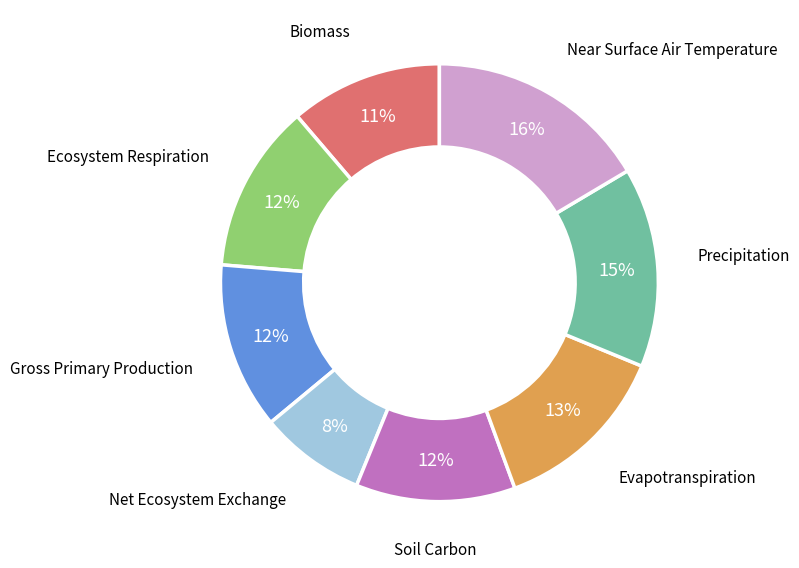

Does any single category account for the majority?

No